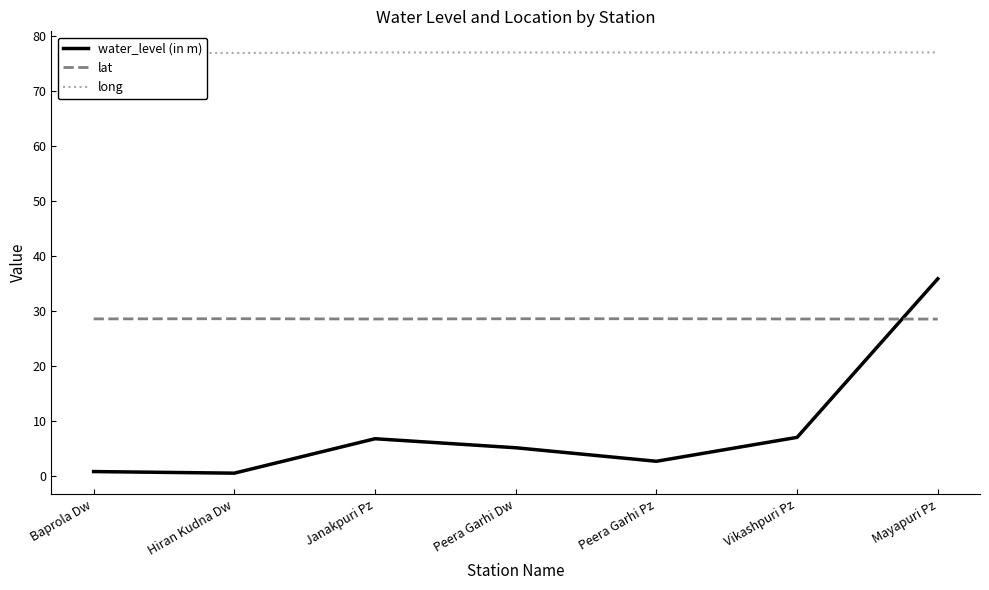

True or false: water_level (in m) and long cross at least once.

False